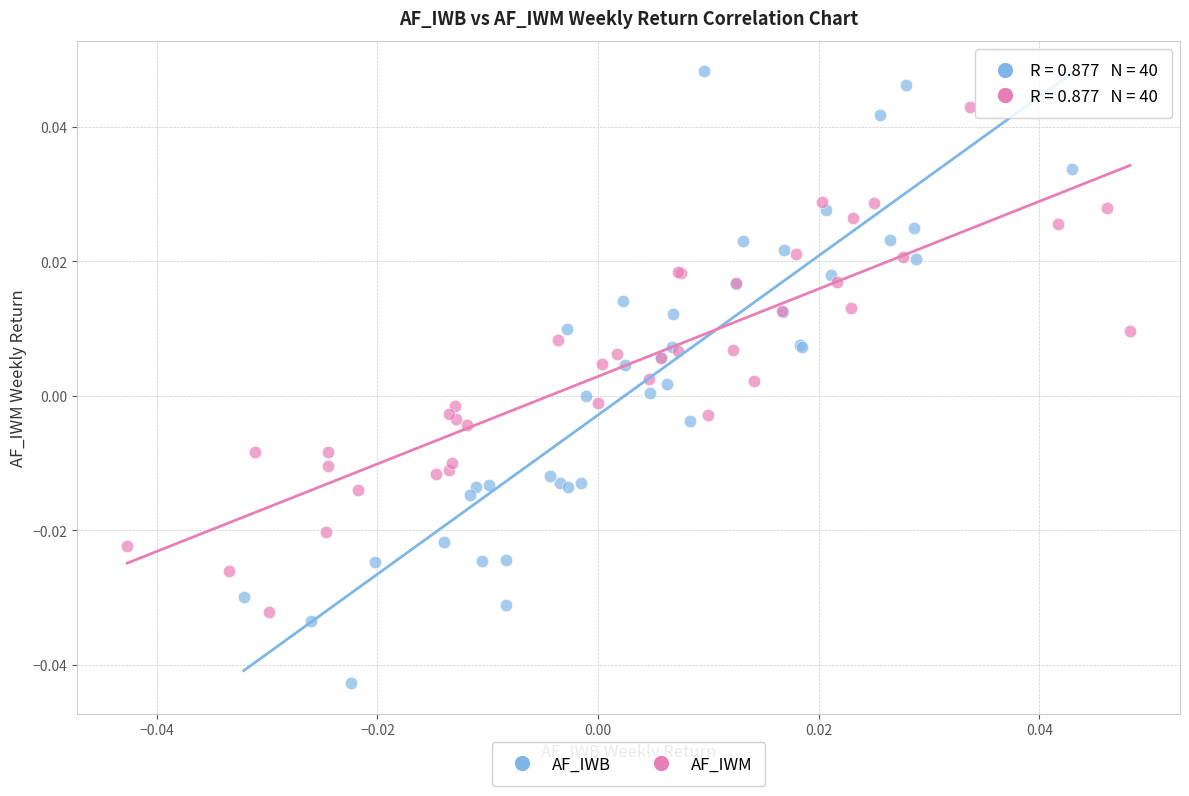

Which series reaches the maximum Y coordinate?

AF_IWB